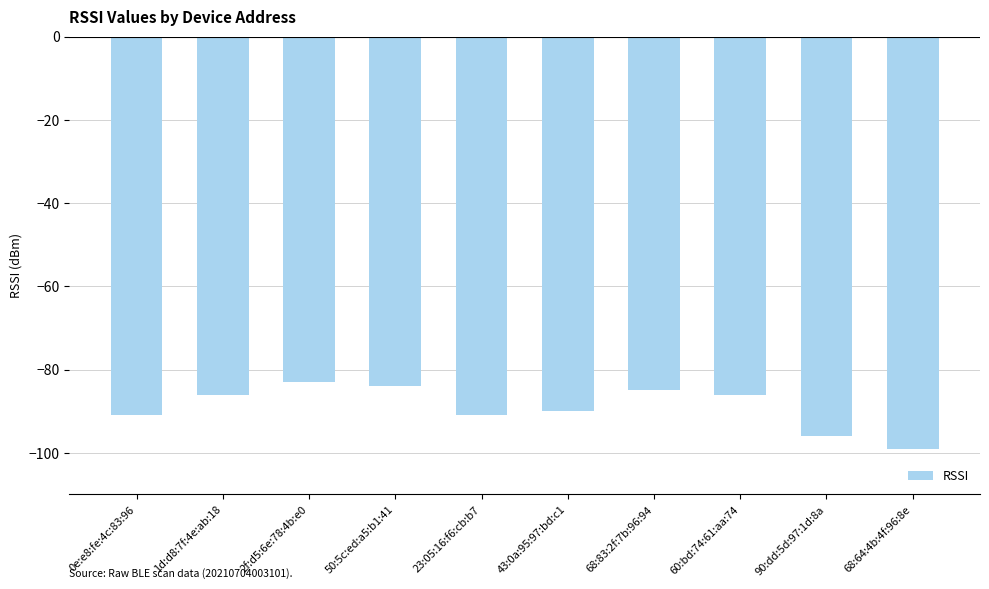

What is the label of the 1st bar from the left?

0e:e8:fe:4c:83:96